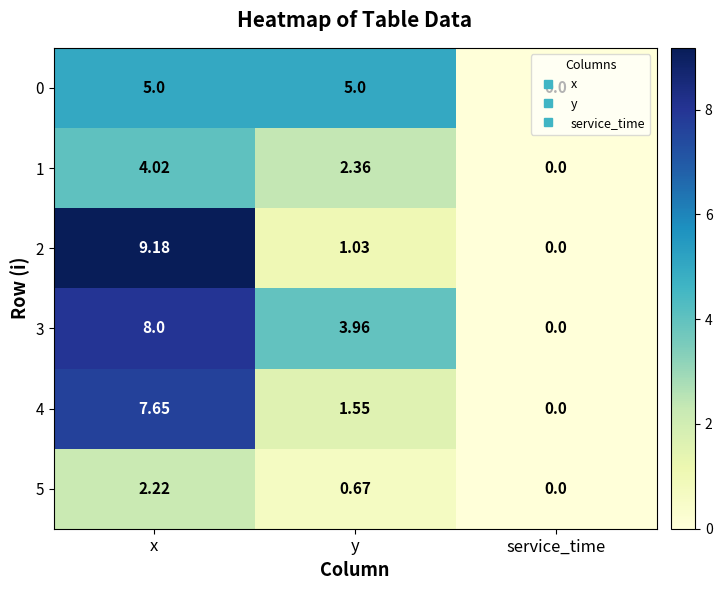

At which label does 1 first exceed 2?

x